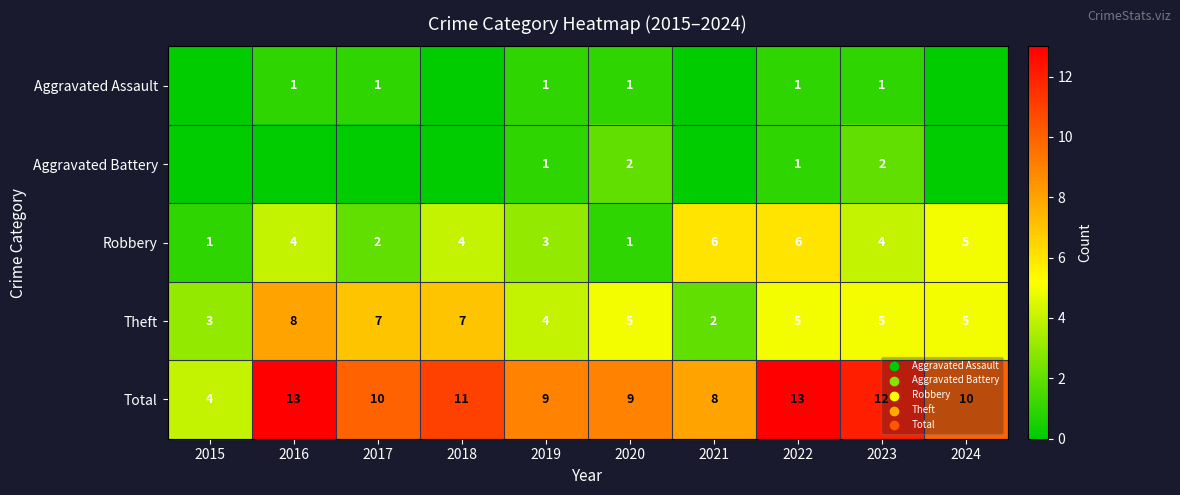

True or false: Aggravated Assault has a value of 2 at 2020.

False